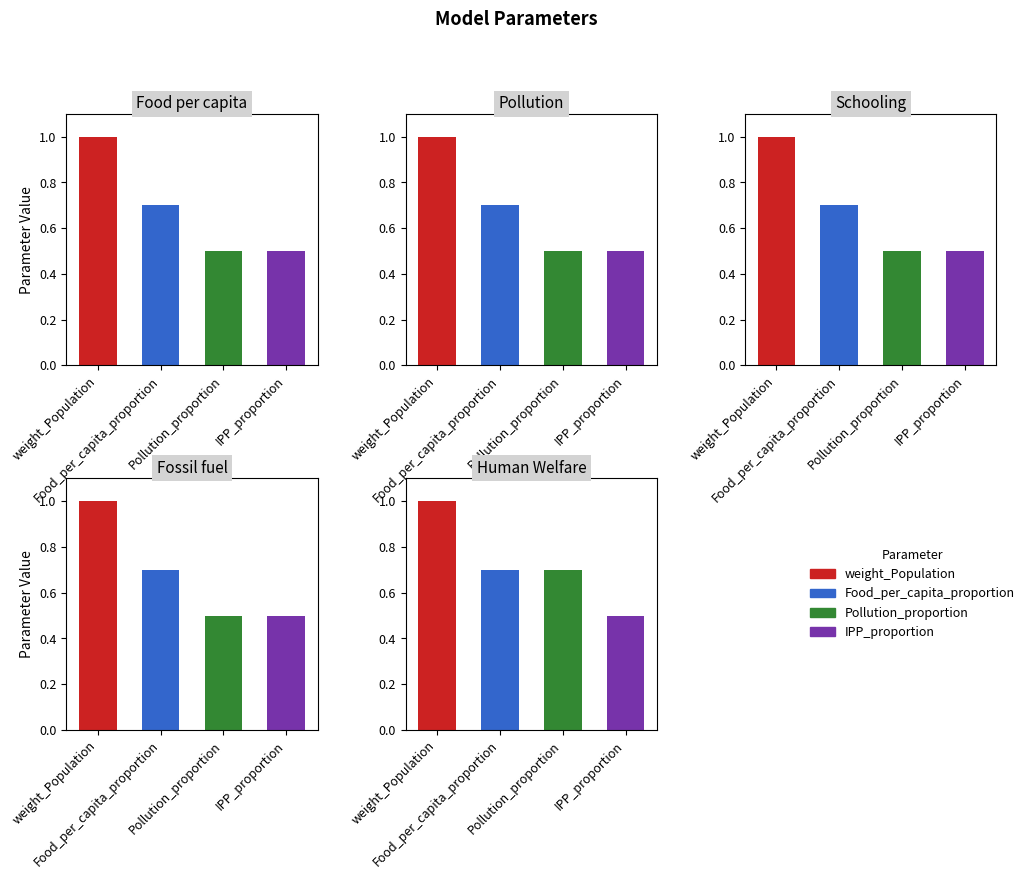

Between 0 and 3, which series saw the biggest shift?

weight_Population